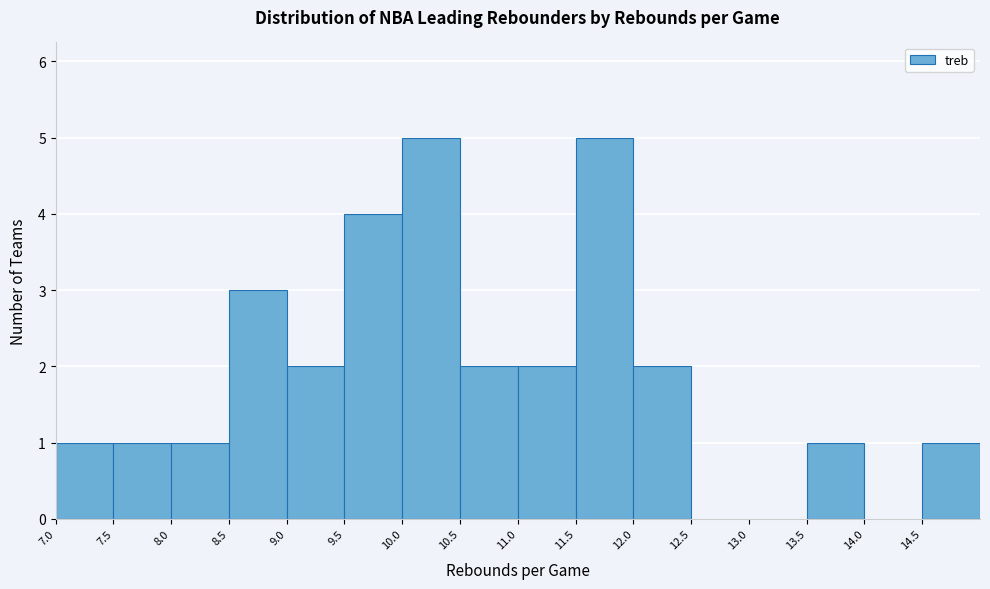

Reading left to right, list every bar in this chart as the range it spans on the x-axis followed by its height. The values are not printed on the chart, so give them approximately, as read against the axis.

7.0 to 7.5: 1
7.5 to 8.0: 1
8.0 to 8.5: 1
8.5 to 9.0: 3
9.0 to 9.5: 2
9.5 to 10.0: 4
10.0 to 10.5: 5
10.5 to 11.0: 2
11.0 to 11.5: 2
11.5 to 12.0: 5
12.0 to 12.5: 2
12.5 to 13.0: 0
13.0 to 13.5: 0
13.5 to 14.0: 1
14.0 to 14.5: 0
14.5 to 15.0: 1